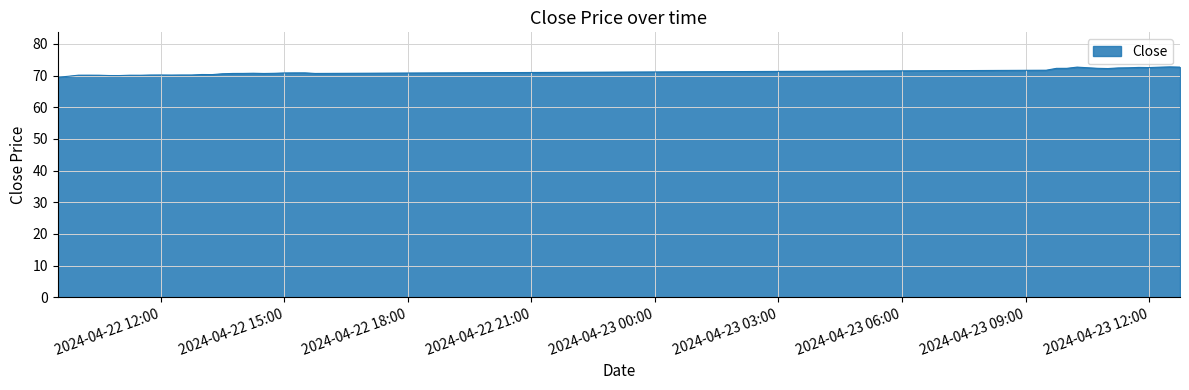

What is the difference between the maximum and minimum values?

3.3